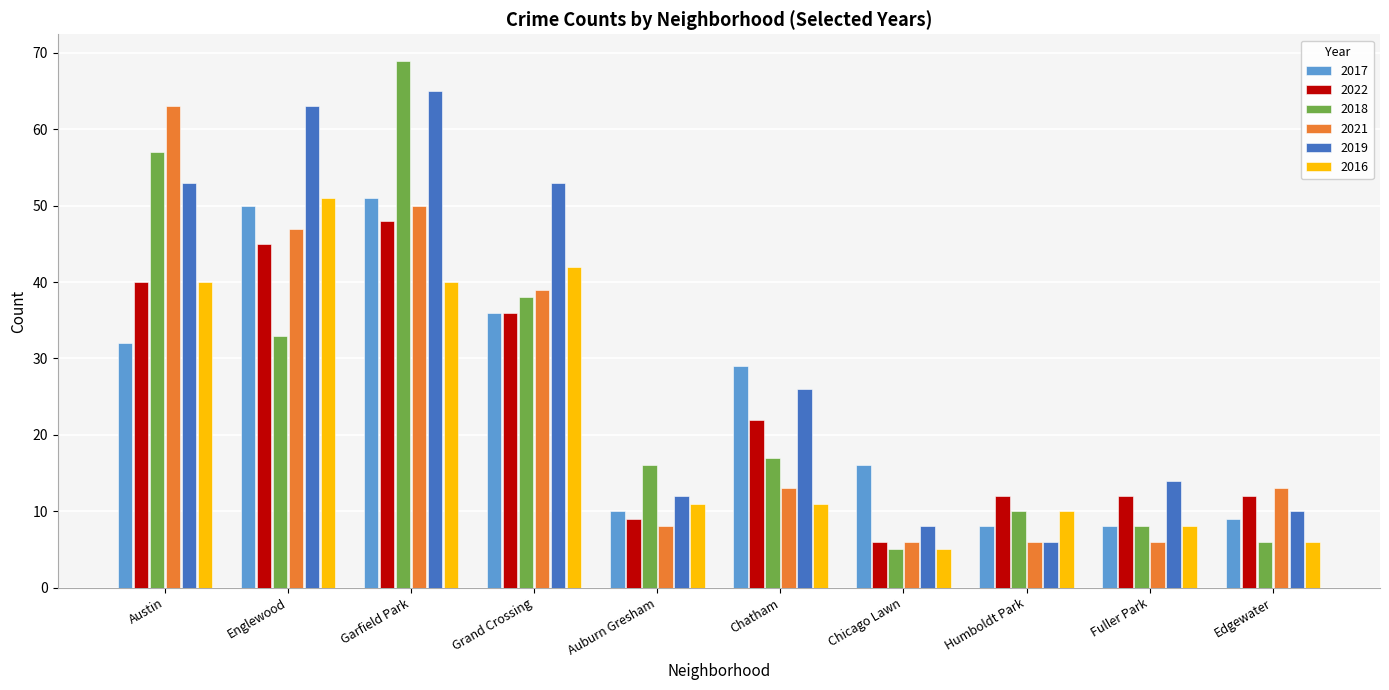

What position from the left is Fuller Park?

9